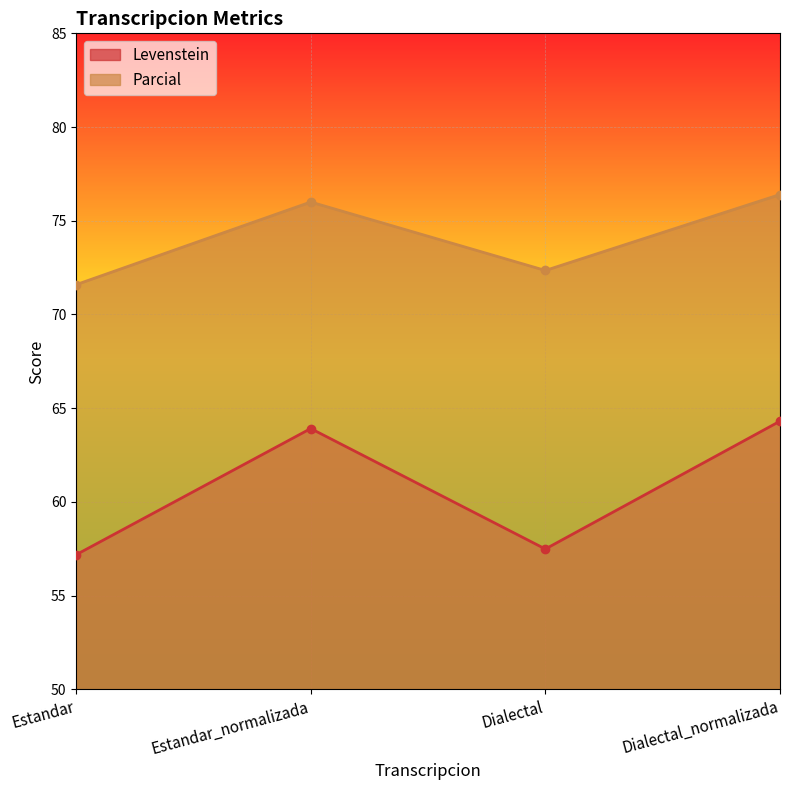

Is the value of Levenstein at Estandar greater than the value of Parcial at Estandar?

No